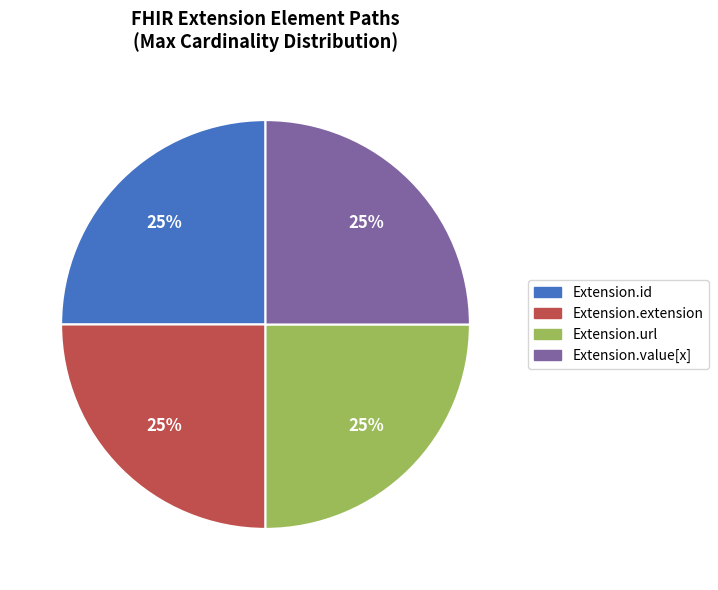

How many segments does this pie chart have?

4